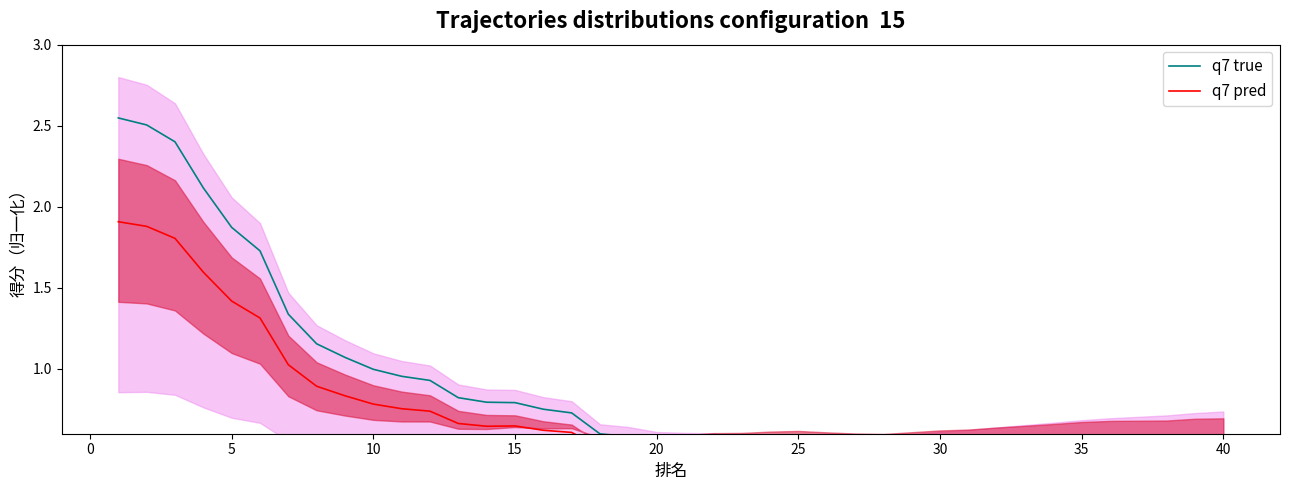

True or false: q7 pred and q7 true cross at least once.

True